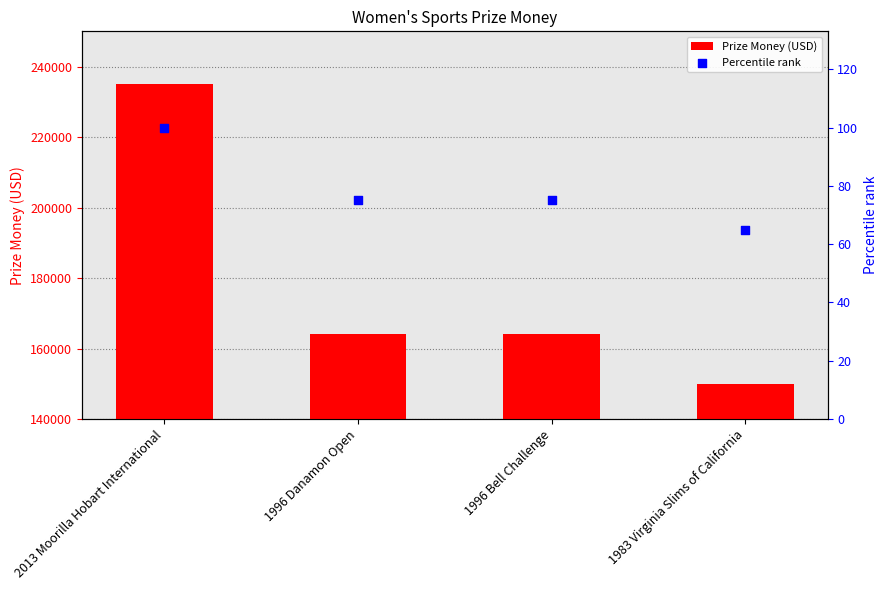

Which series contains the lowest Y value?

Percentile rank